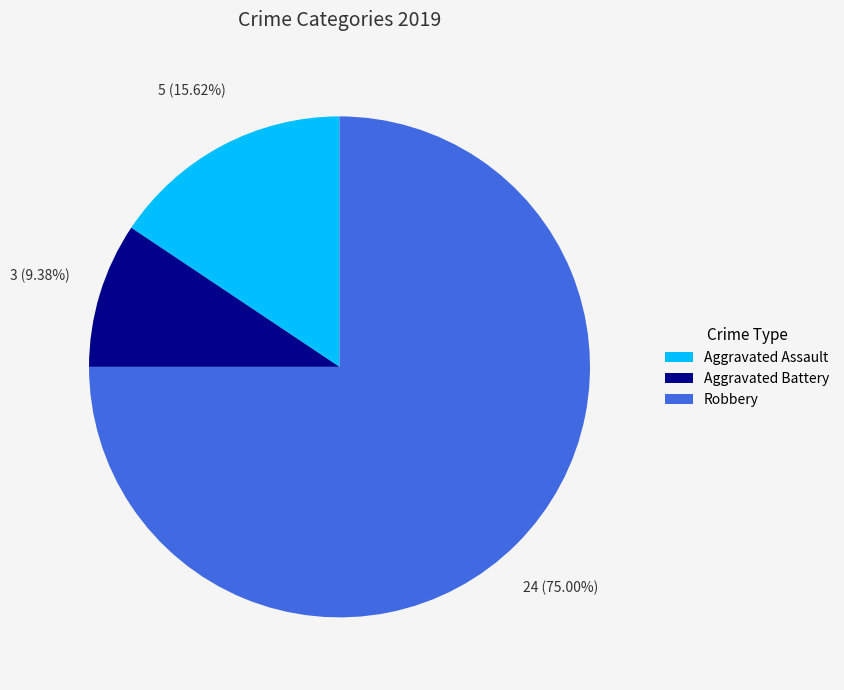

Is there a majority slice in this chart?

Yes